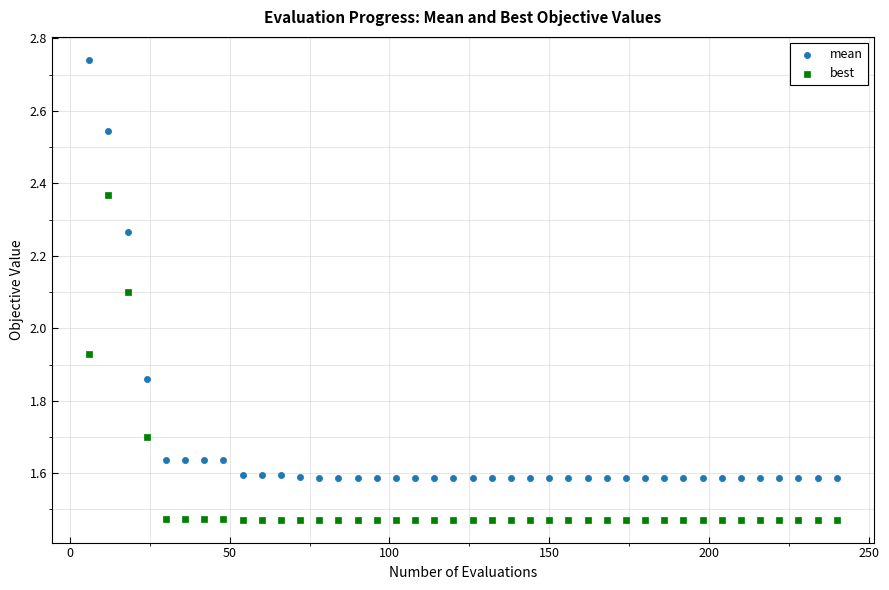

Which series has the largest Y range (max minus min)?

mean